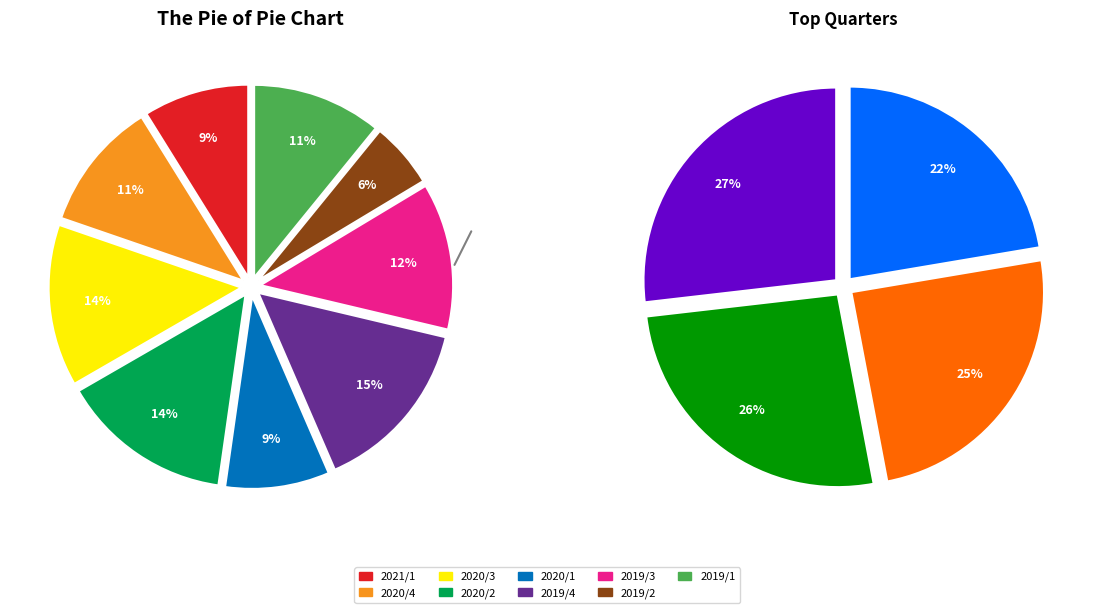

Between 2019/3 and 2019/4, which is larger?

2019/4